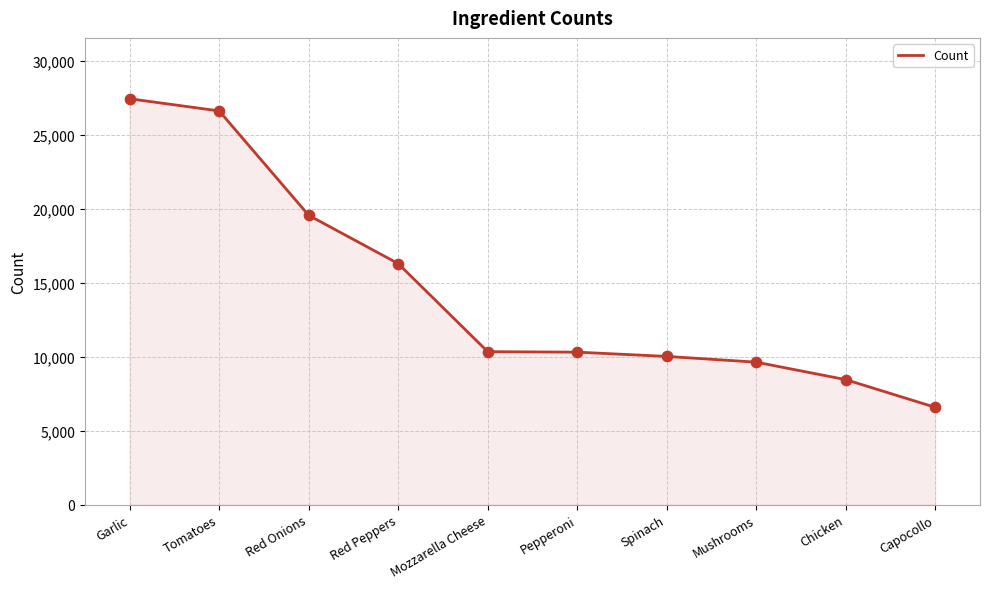

What is the change in value from Garlic to Pepperoni?

-17122